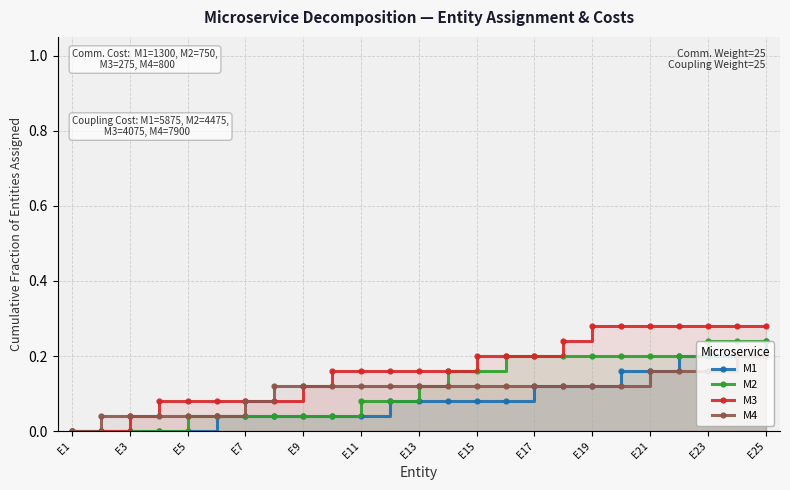

True or false: M4 has a value of 0.1 at E17.

True